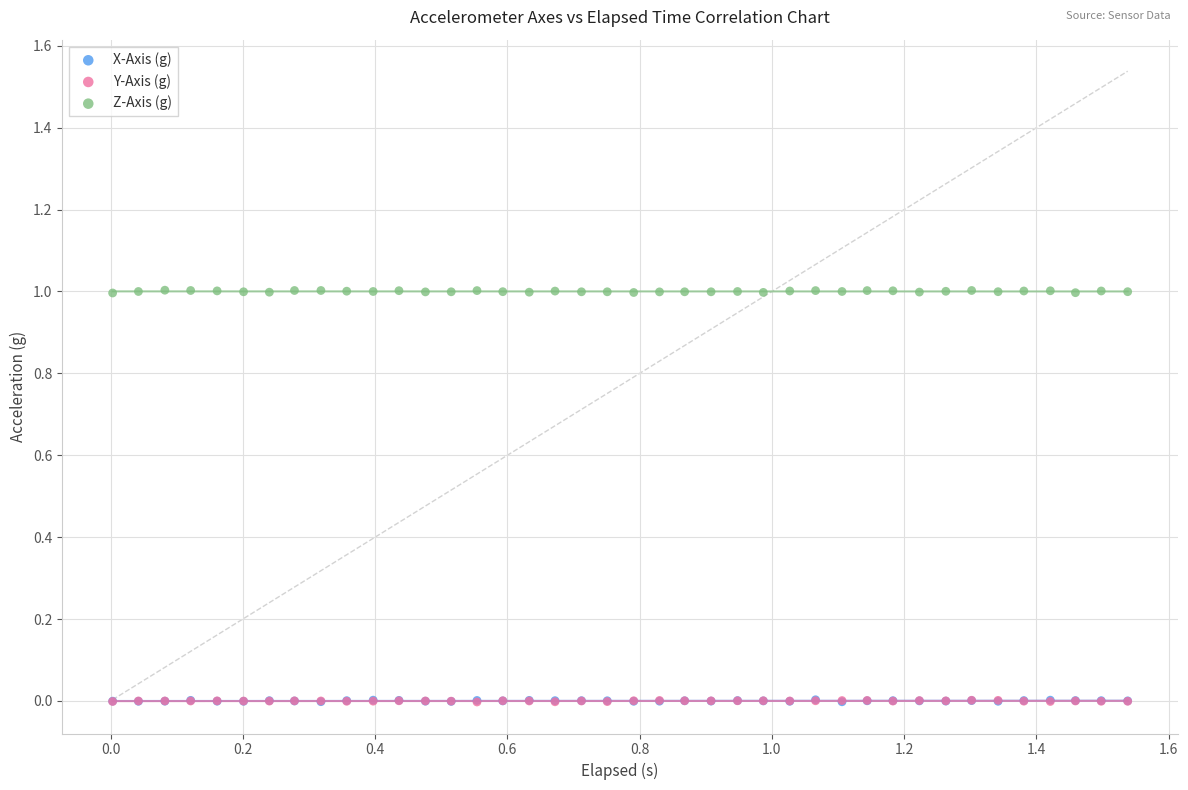

Which series contains the highest Y value?

Z-Axis (g)